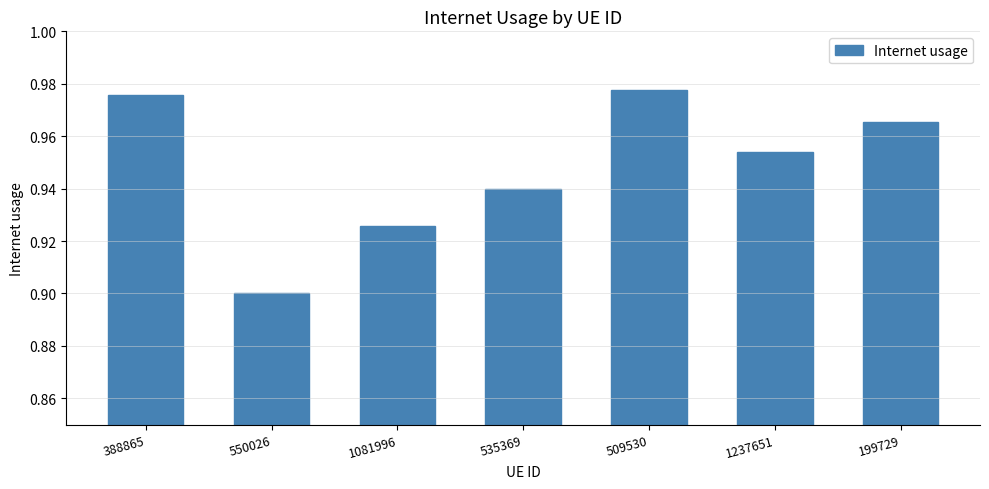

List the labels in order of value, smallest first.

550026, 1081996, 535369, 1237651, 199729, 388865, 509530